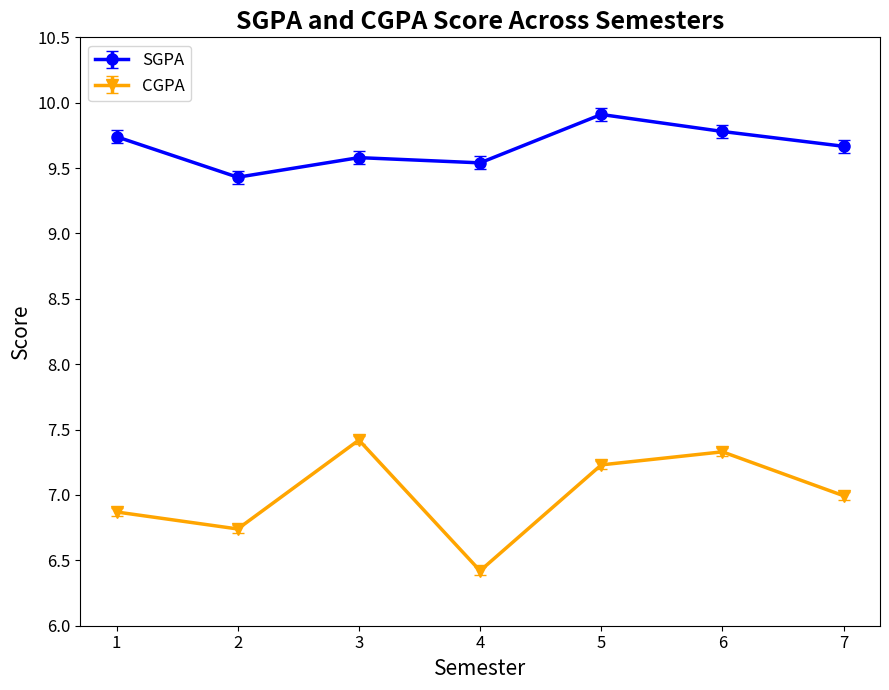

Is the value of CGPA at 4 greater than the value of SGPA at 2?

No